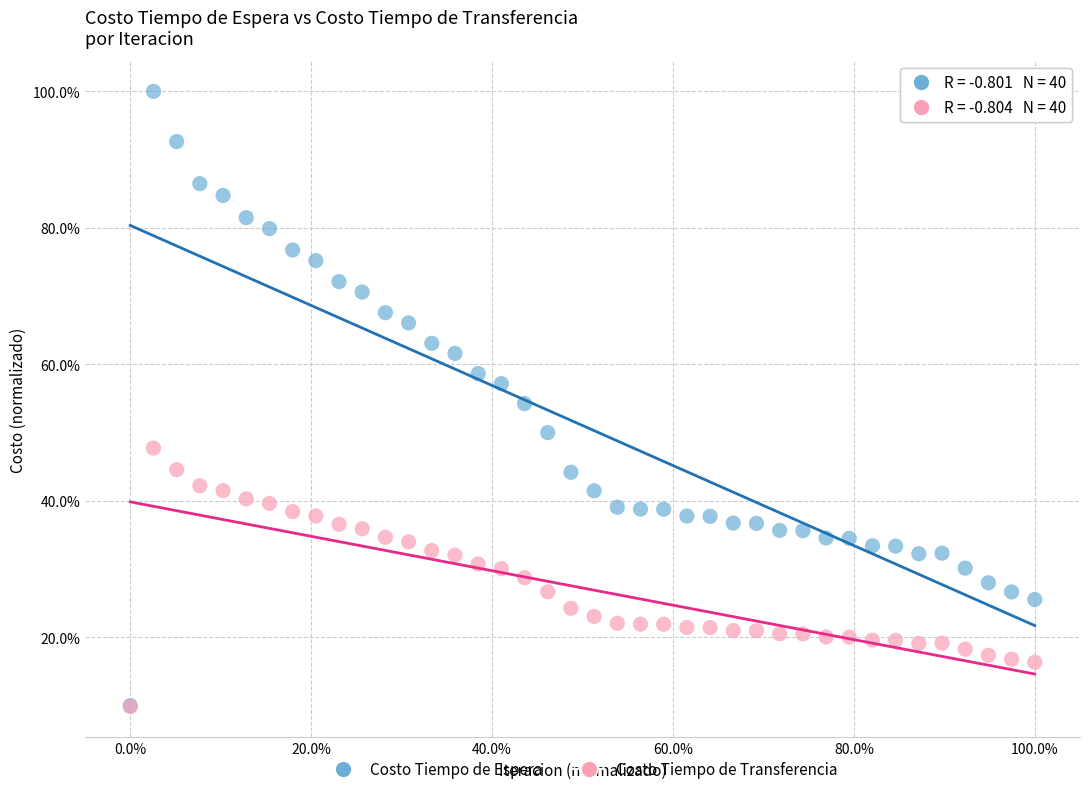

Which series reaches the maximum Y coordinate?

Costo Tiempo de Espera